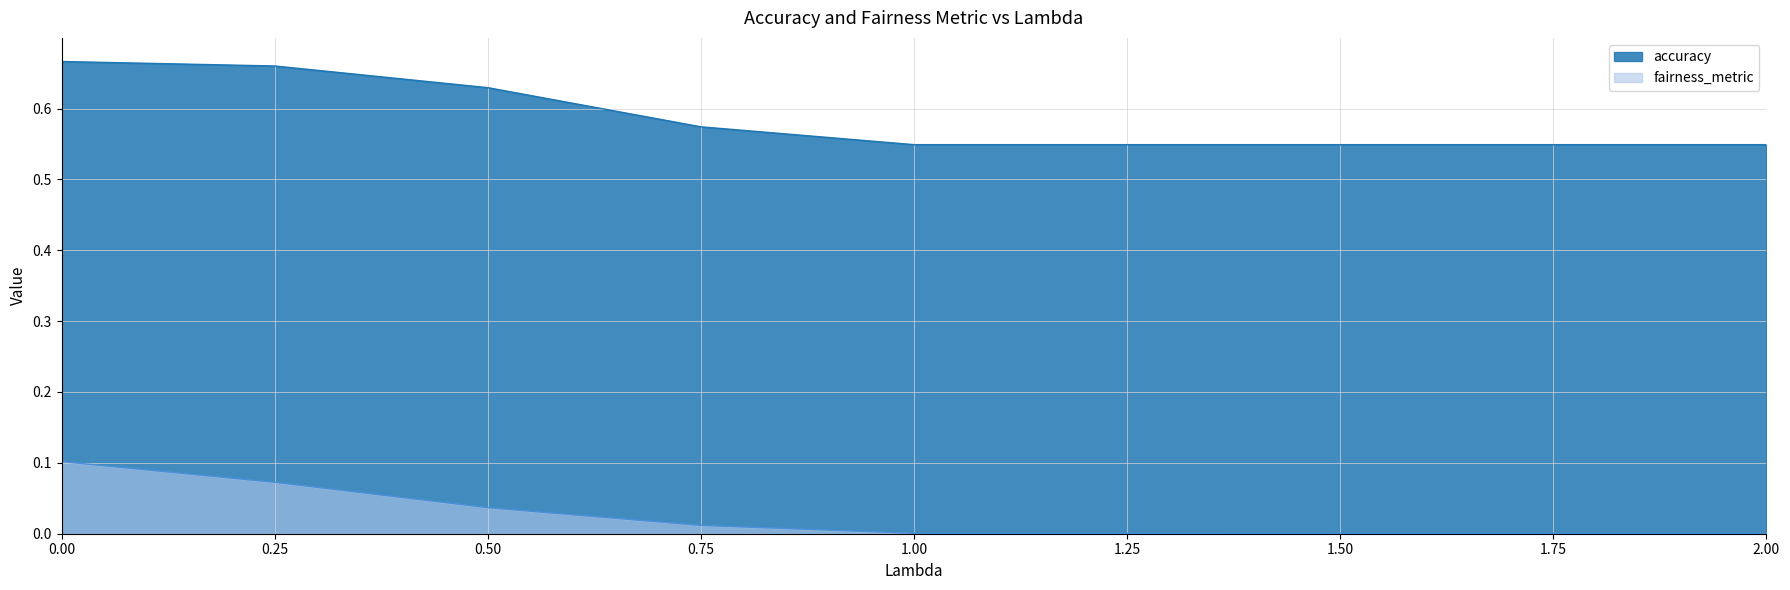

Which series changed the most between 1.25 and 1.75?

fairness_metric